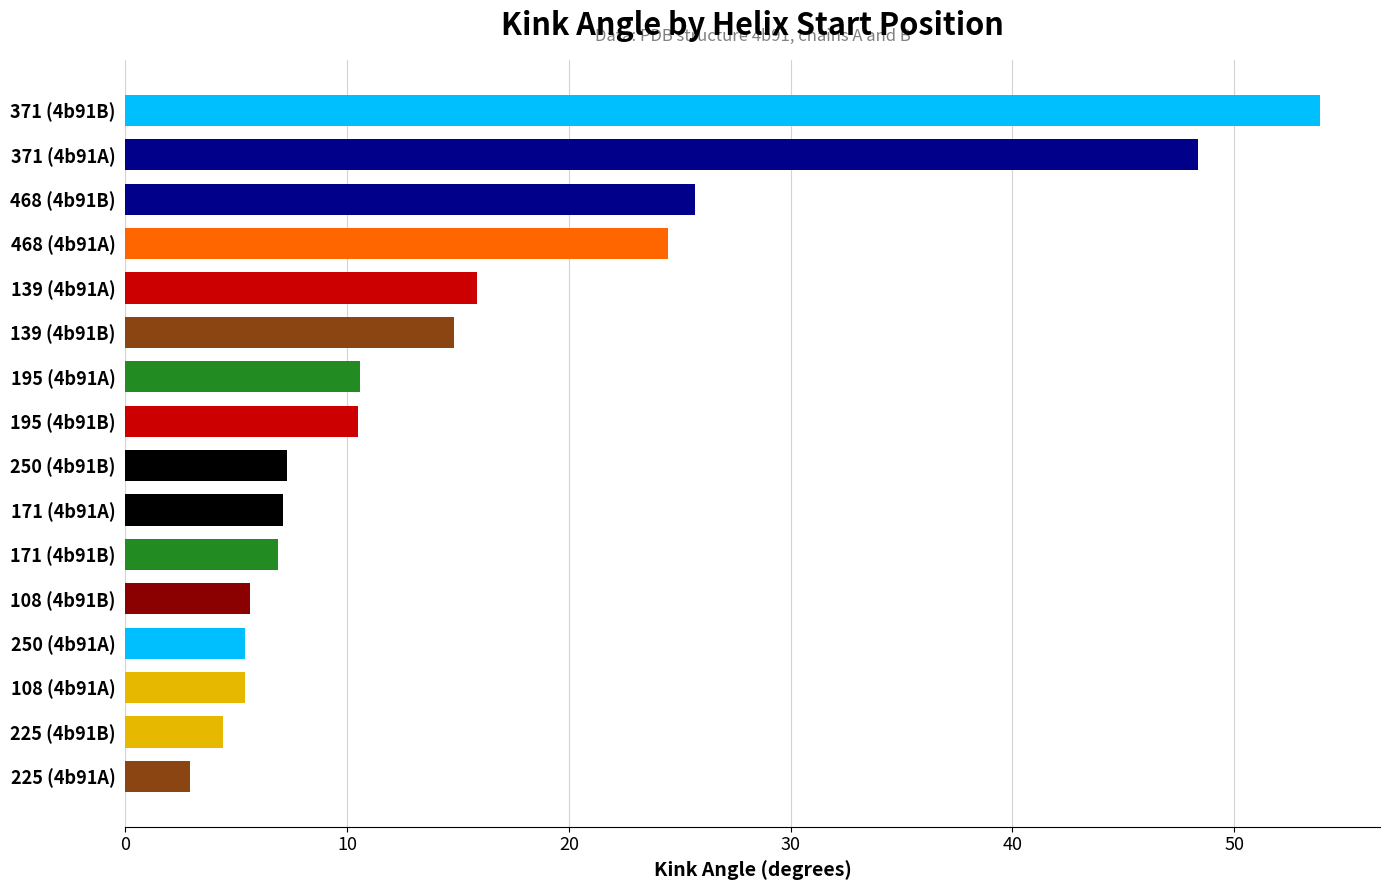

True or false: the data shows 0.7 at 225 (4b91A).

False